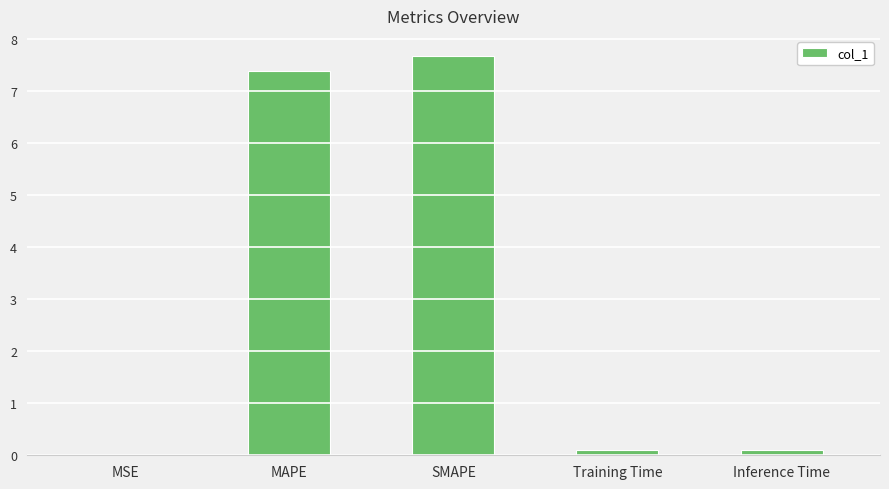

Read the value at MAPE.

7.4